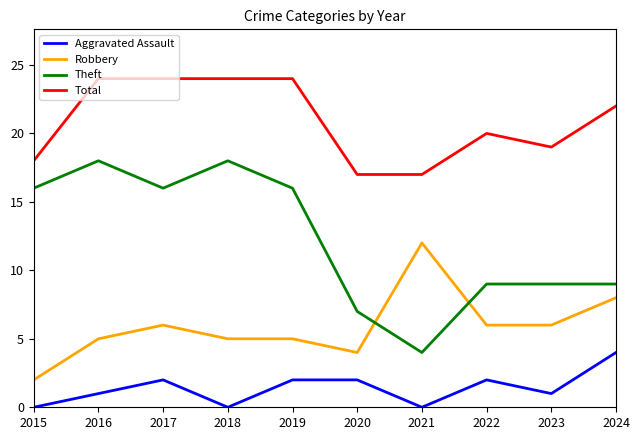

Where is the first local minimum for Aggravated Assault?

2018